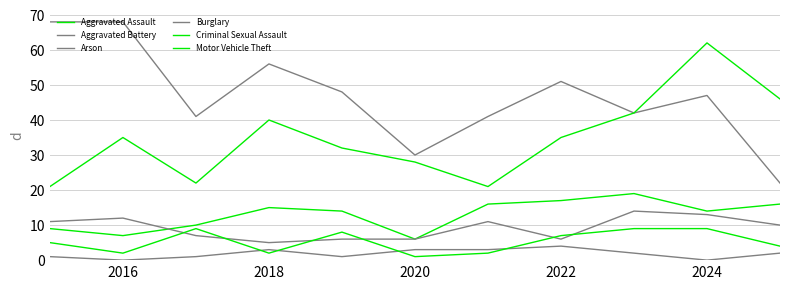

Does the chart have visible grid lines?

Yes